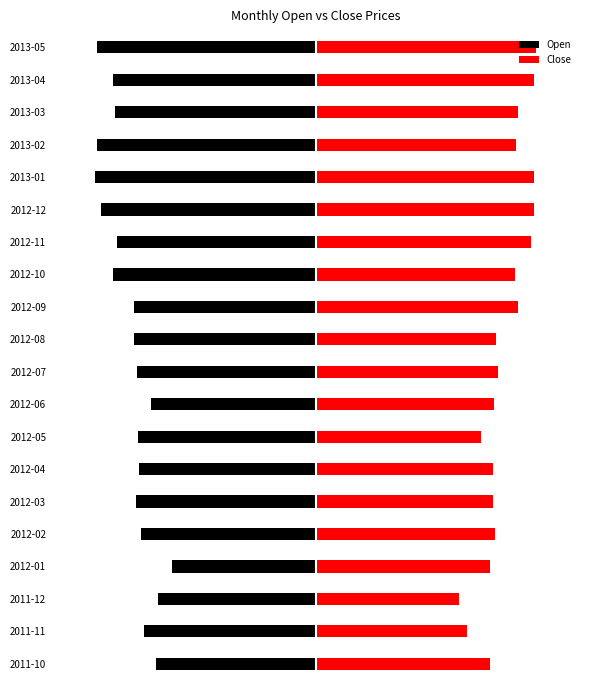

Between 2013-02 and 2013-04, which is larger?

2013-04